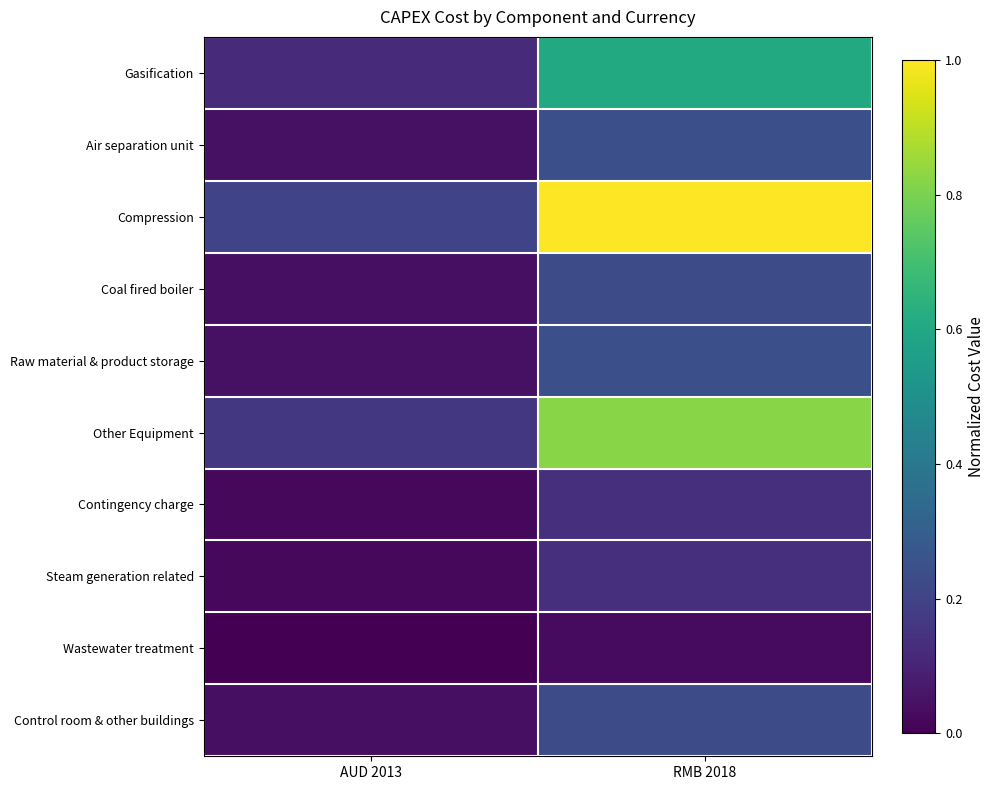

Which label corresponds to the smallest value in the chart?

AUD 2013